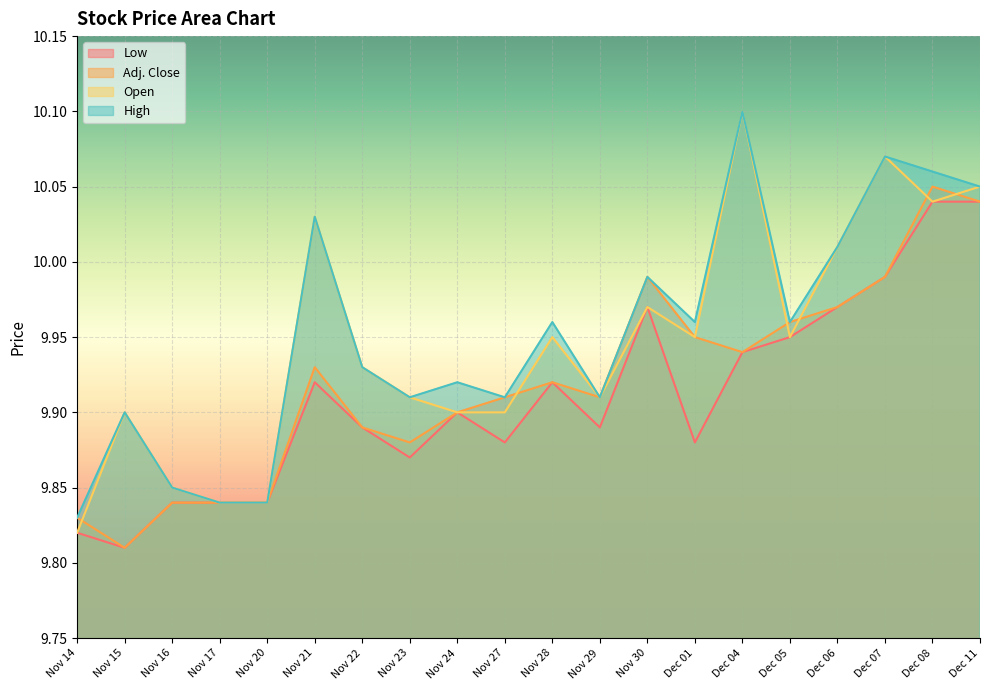

At how many categories does at least one series exceed 9?

20